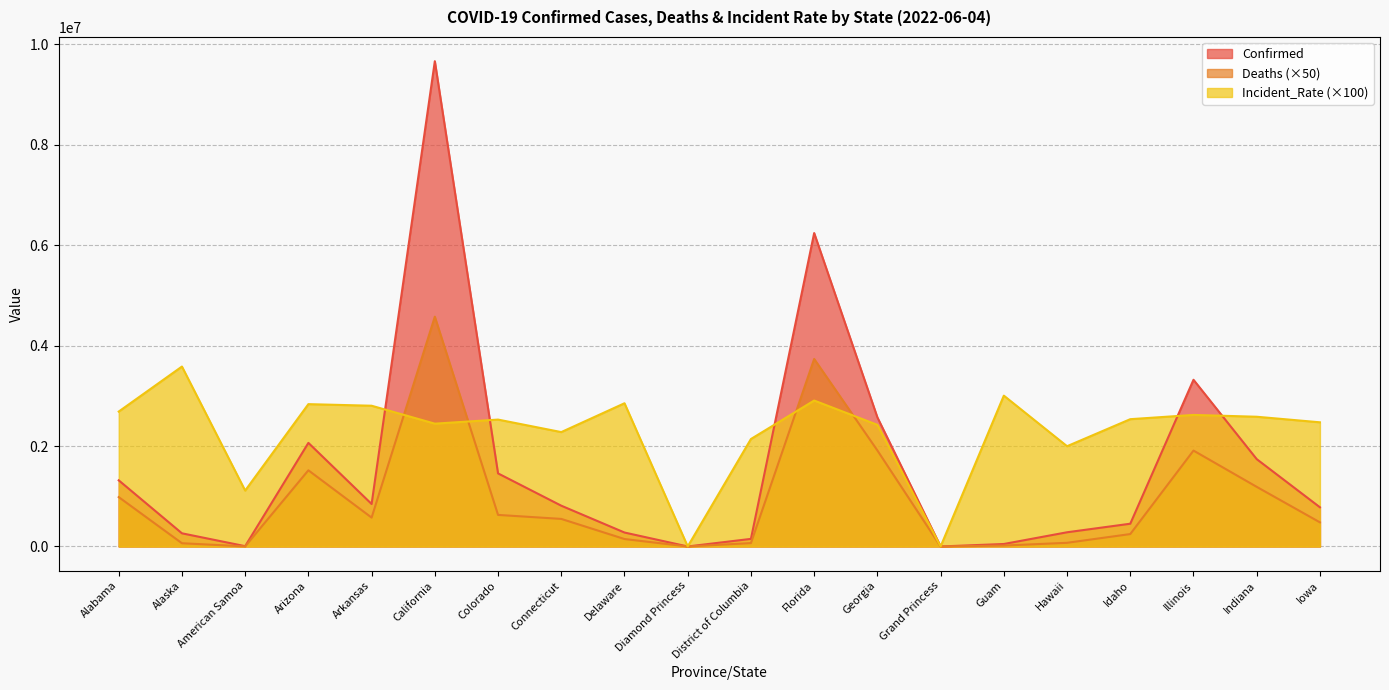

Rank the series by their maximum value, from lowest to highest.

Incident_Rate (×100), Deaths (×50), Confirmed